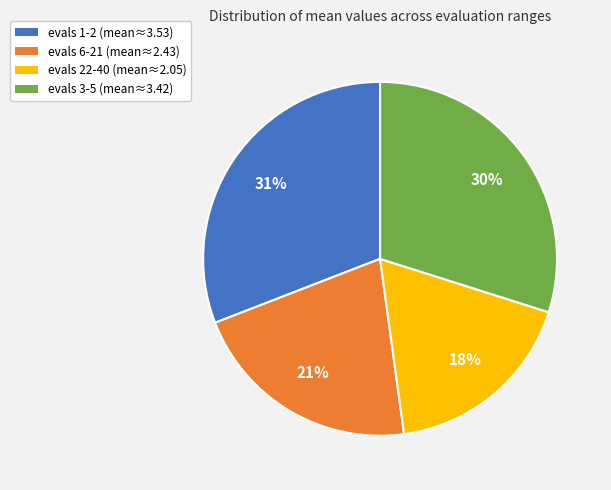

Which slice is the largest?

evals 1-2